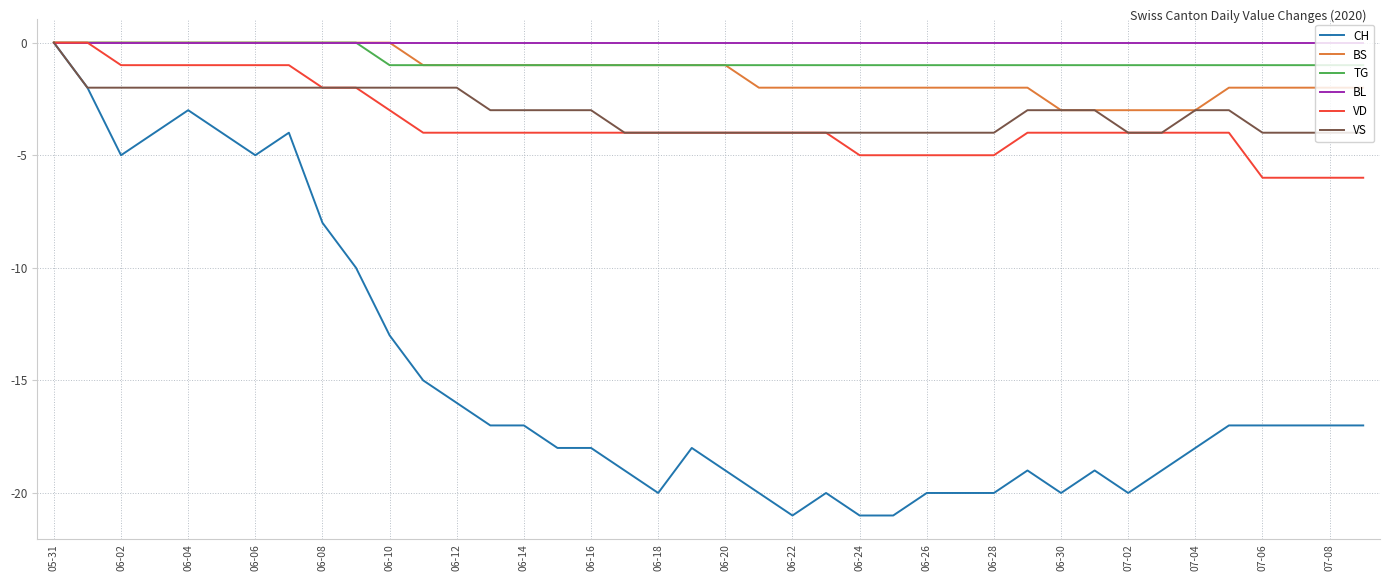

Reading left to right, list all the values displayed in this chart.

CH: 0	-2	-5	-4	-3	-4	-5	-4	-8	-10	-13	-15	-16	-17	-17	-18	-18	-19	-20	-18	-19	-20	-21	-20	-21	-21	-20	-20	-20	-19	-20	-19	-20	-19	-18	-17	-17	-17	-17	-17
BS: 0	0	0	0	0	0	0	0	0	0	0	-1	-1	-1	-1	-1	-1	-1	-1	-1	-1	-2	-2	-2	-2	-2	-2	-2	-2	-2	-3	-3	-3	-3	-3	-2	-2	-2	-2	-2
TG: 0	0	0	0	0	0	0	0	0	0	-1	-1	-1	-1	-1	-1	-1	-1	-1	-1	-1	-1	-1	-1	-1	-1	-1	-1	-1	-1	-1	-1	-1	-1	-1	-1	-1	-1	-1	-1
BL: 0	0	0	0	0	0	0	0	0	0	0	0	0	0	0	0	0	0	0	0	0	0	0	0	0	0	0	0	0	0	0	0	0	0	0	0	0	0	0	0
VD: 0	0	-1	-1	-1	-1	-1	-1	-2	-2	-3	-4	-4	-4	-4	-4	-4	-4	-4	-4	-4	-4	-4	-4	-5	-5	-5	-5	-5	-4	-4	-4	-4	-4	-4	-4	-6	-6	-6	-6
VS: 0	-2	-2	-2	-2	-2	-2	-2	-2	-2	-2	-2	-2	-3	-3	-3	-3	-4	-4	-4	-4	-4	-4	-4	-4	-4	-4	-4	-4	-3	-3	-3	-4	-4	-3	-3	-4	-4	-4	-4